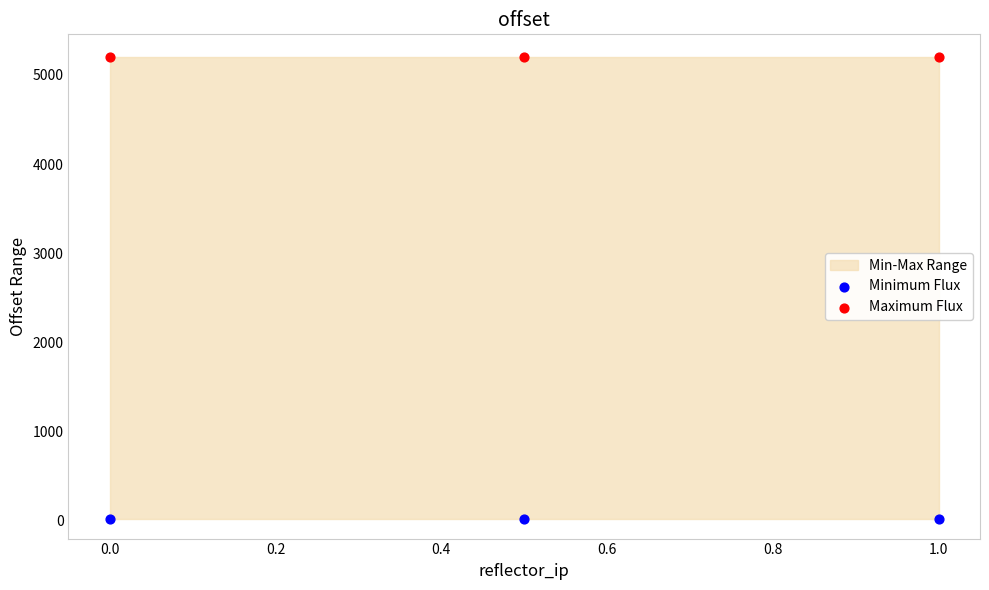

Which series contains the lowest Y value?

Minimum Flux